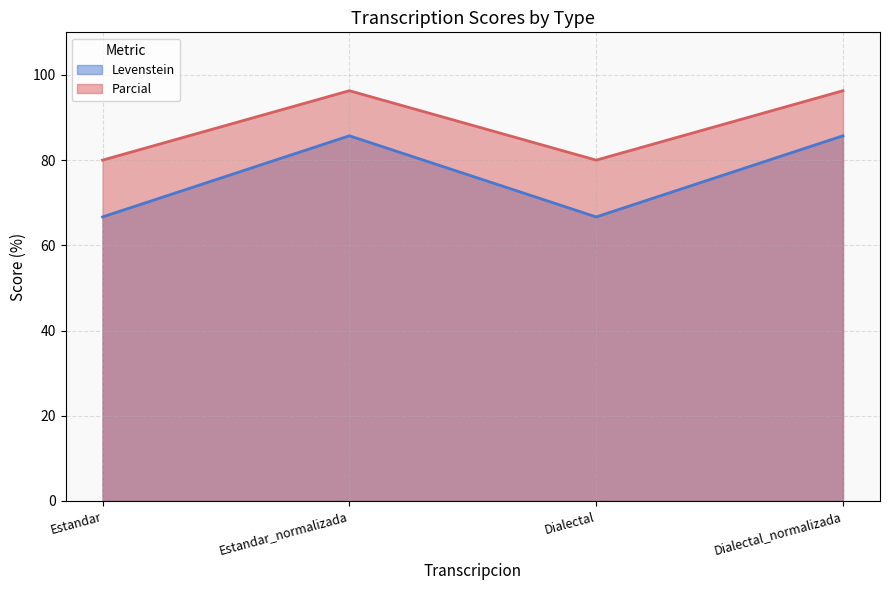

What is the difference between the Levenstein values at Dialectal and Estandar_normalizada?

19.0